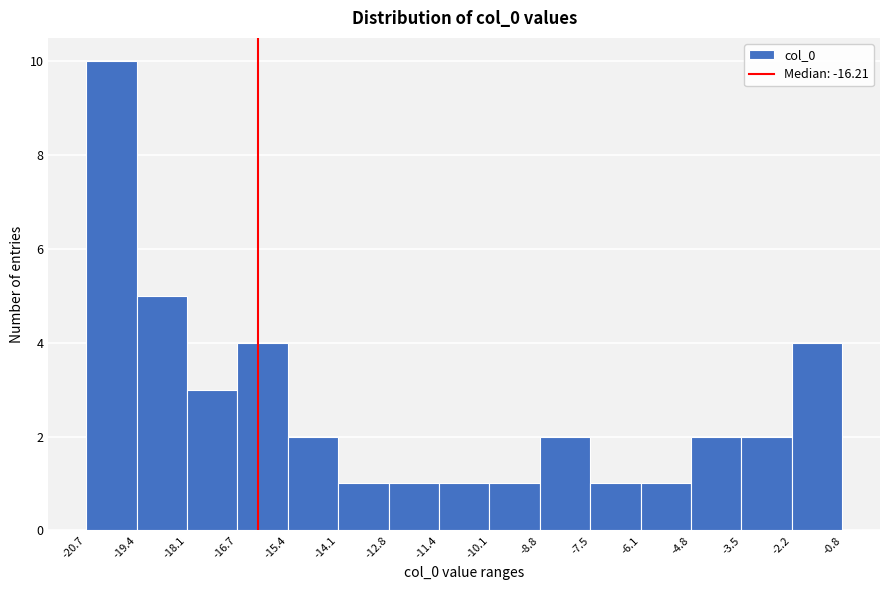

How tall is the bar that spans -14.1 to -12.8 on the x-axis? The values are not printed on the chart, so give them approximately, as read against the axis.

1